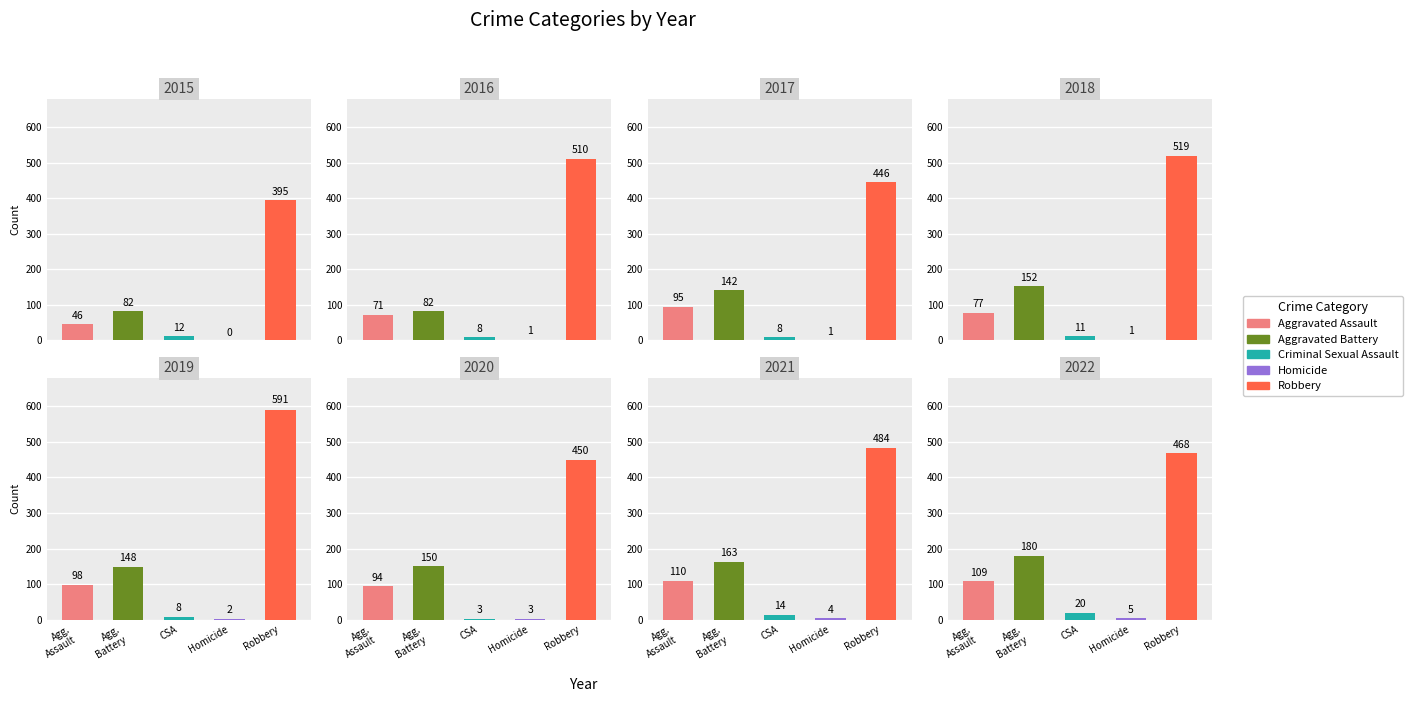

Reading left to right, extract all data points from this chart.

Aggravated Assault: 46	71	95	77	98	94	110	109
Aggravated Battery: 82	82	142	152	148	150	163	180
Criminal Sexual Assault: 12	8	8	11	8	3	14	20
Homicide: 0	1	1	1	2	3	4	5
Robbery: 395	510	446	519	591	450	484	468